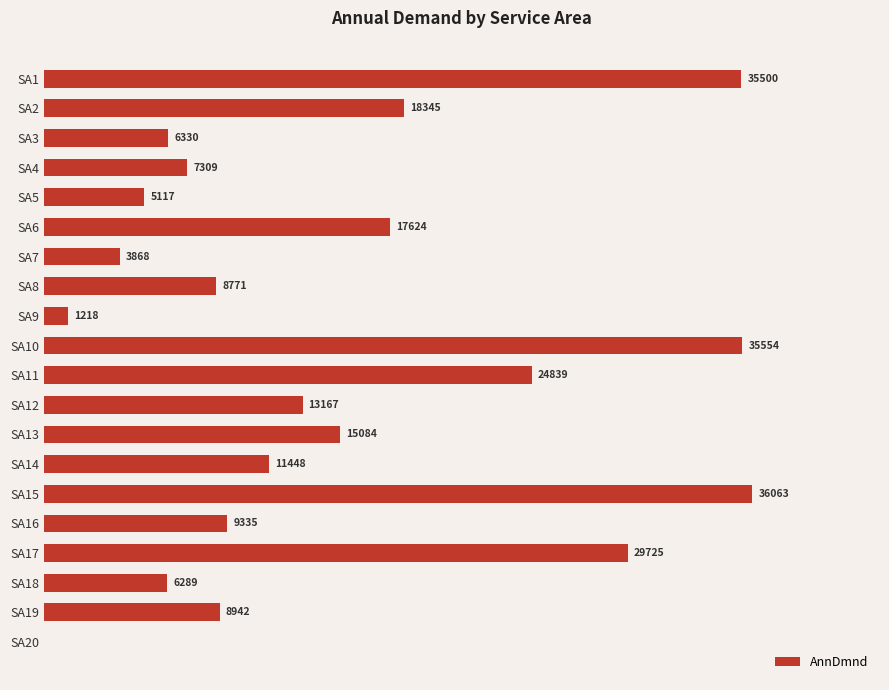

At which category does the chart reach its peak across all series?

SA15